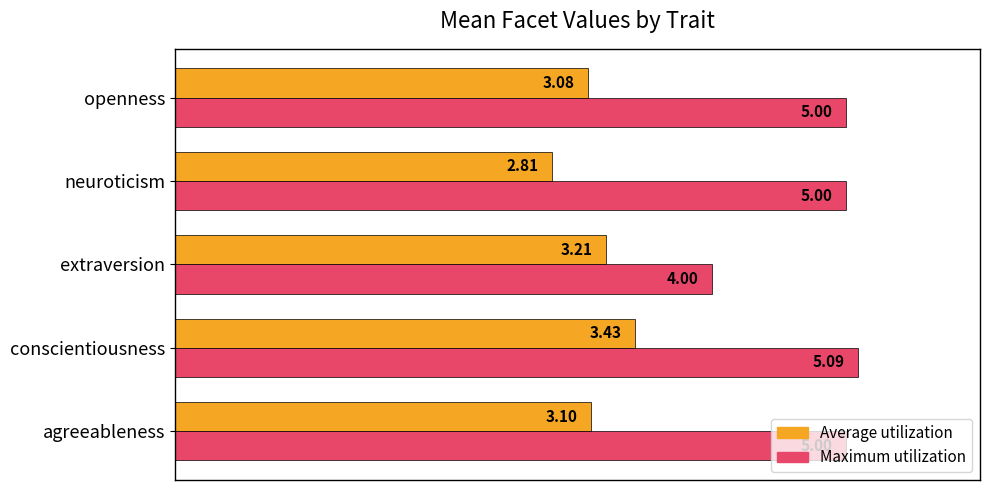

Where is Maximum utilization nearest to the value 4?

extraversion